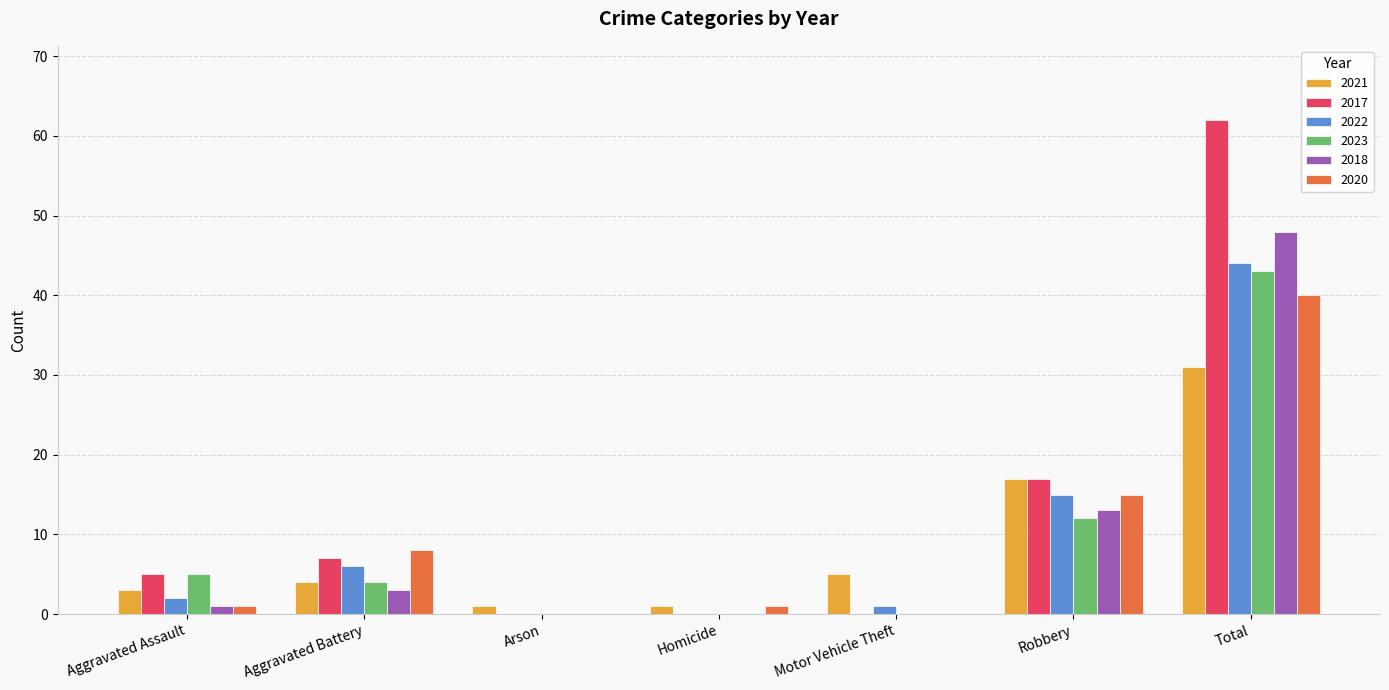

Is it true that 2022 equals 0 at Homicide?

True